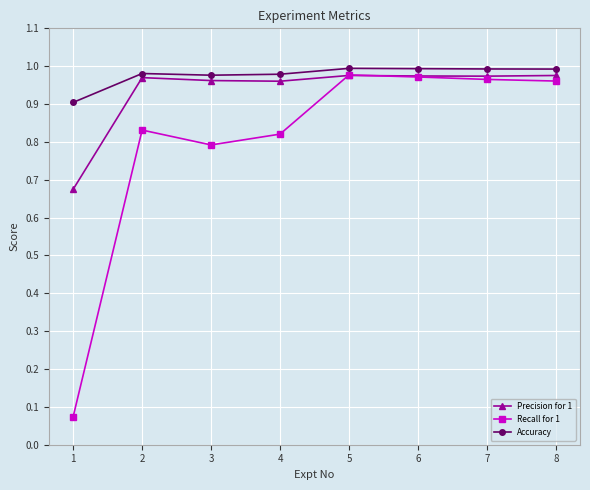

True or false: Accuracy has a value of 1.0 at 7.

True